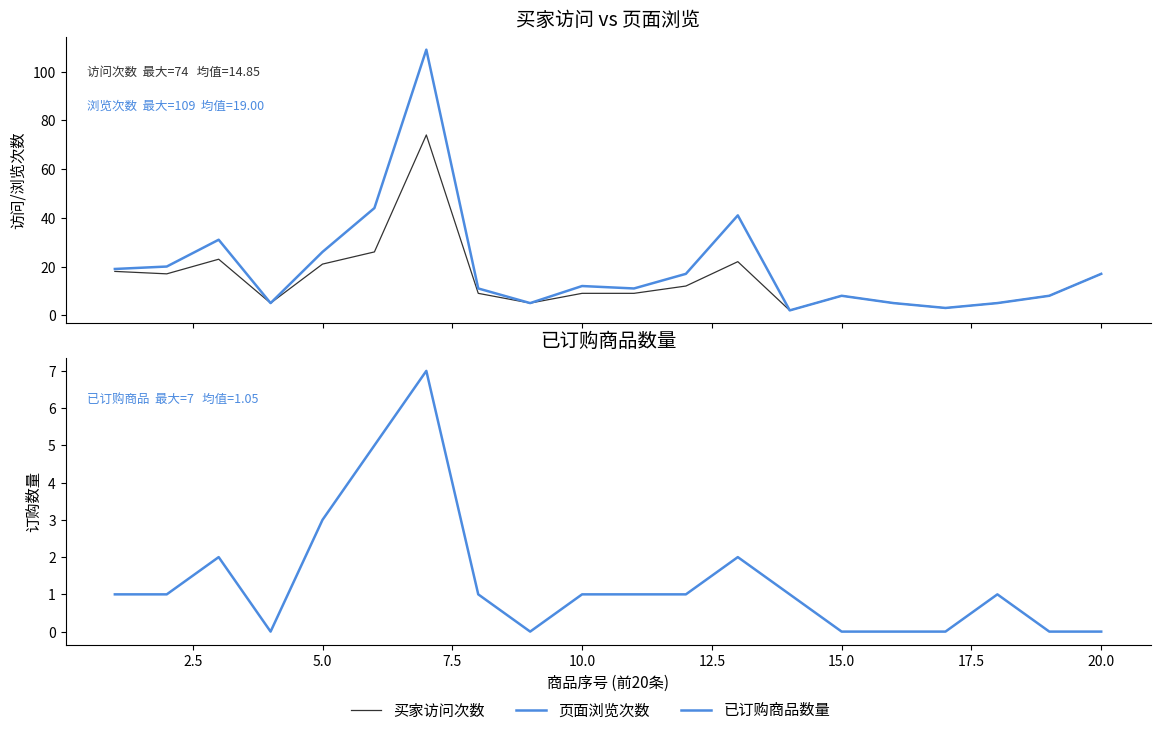

What is the value of the 已订购商品数量 point at the 3rd from the left?

2